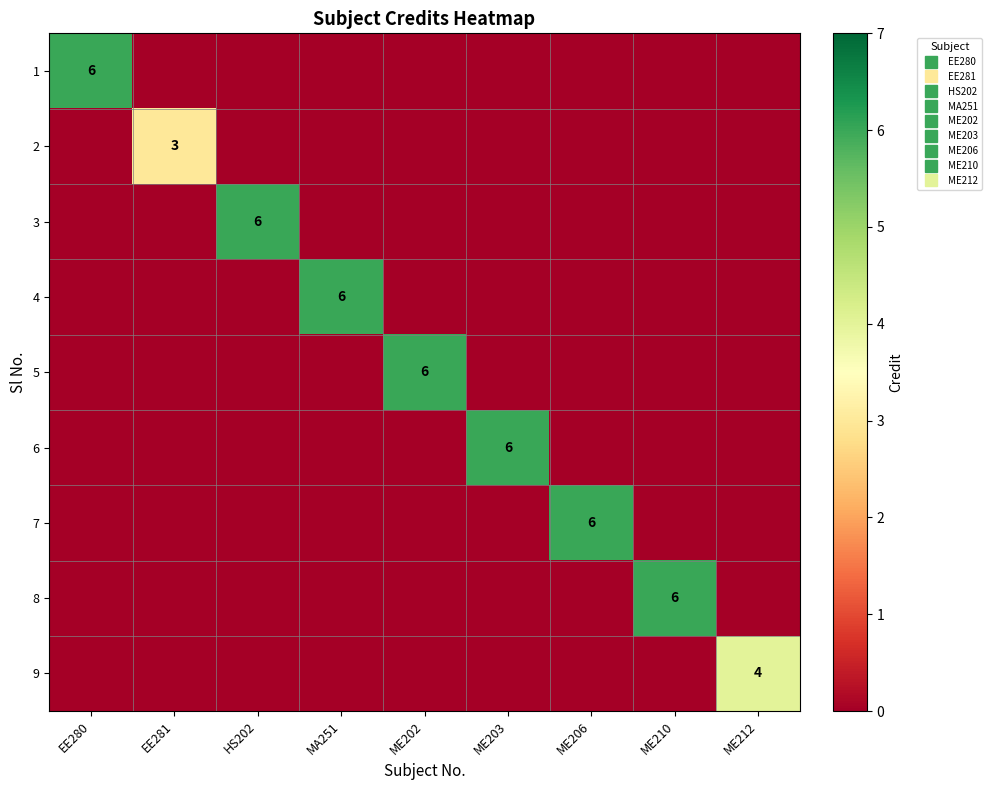

What is the total value across all series at ME206?

6